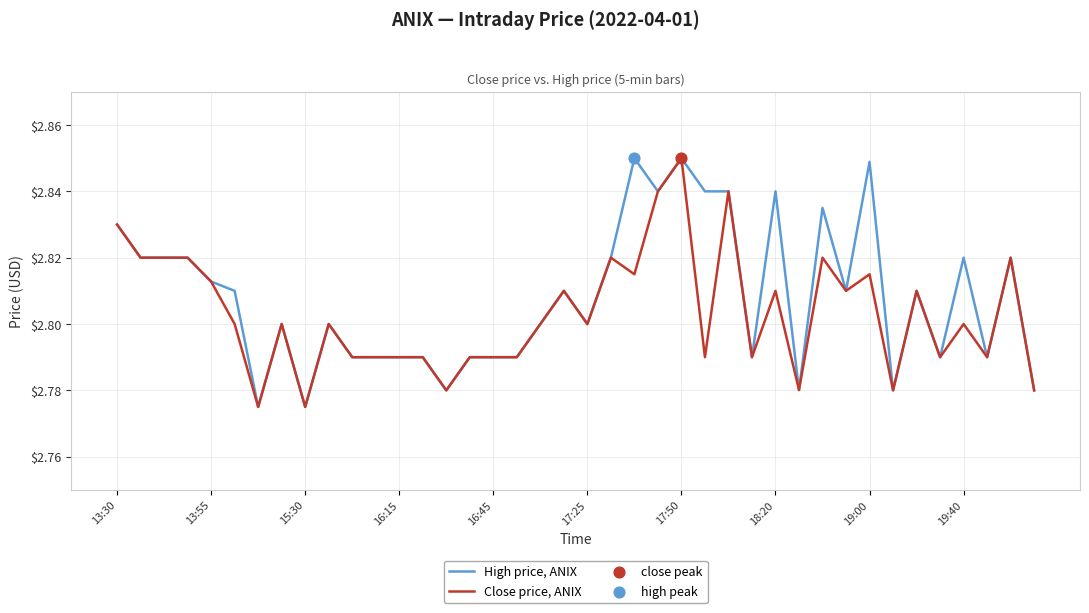

Which series has the largest total across all categories?

High price, ANIX